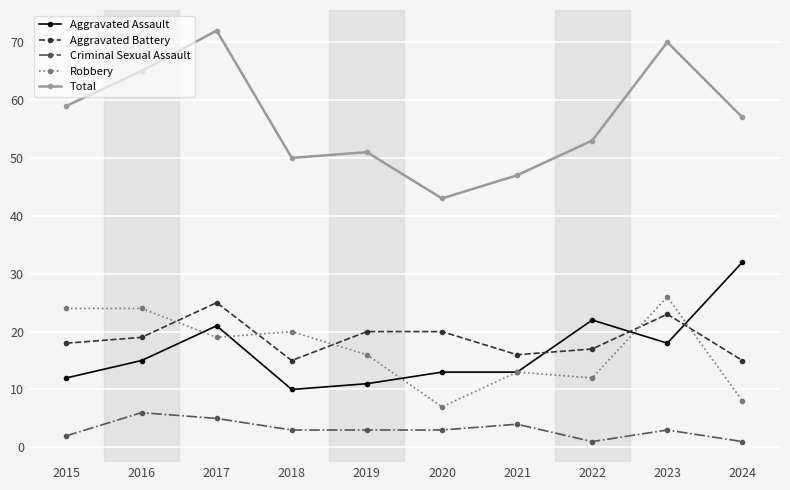

What is the minimum value shown in the chart?

1